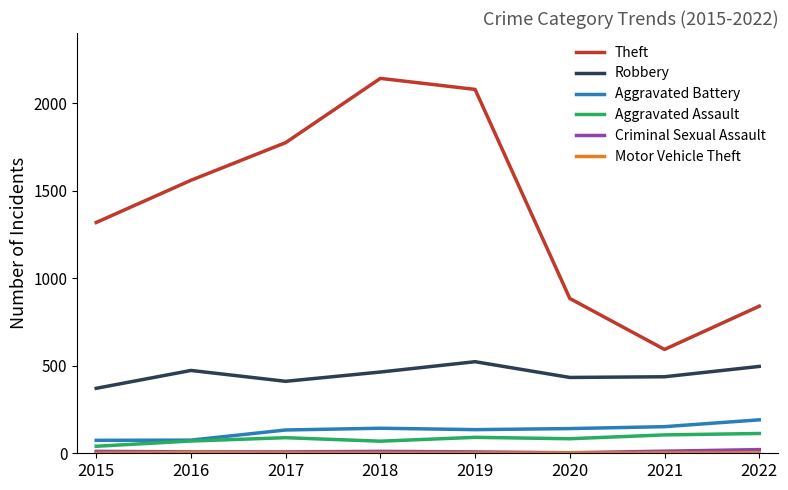

Which series has the largest total across all categories?

Theft